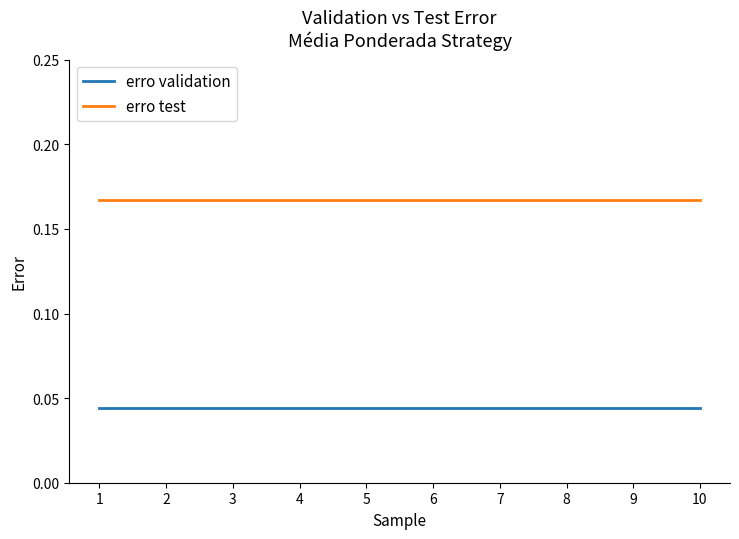

The erro test series shows 0.1 at 2. True or false?

False